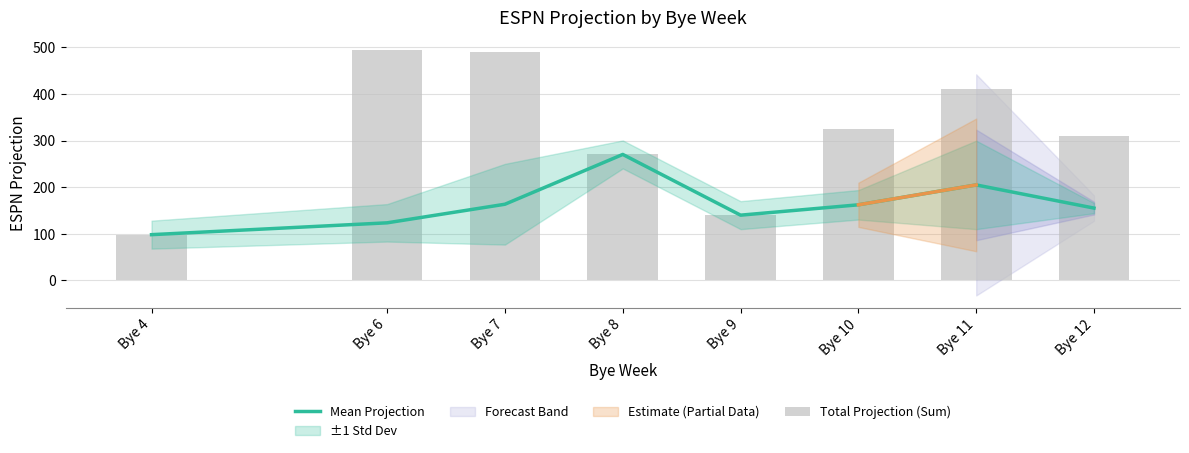

Which has a higher value, Bye 4 or Bye 11?

Bye 11